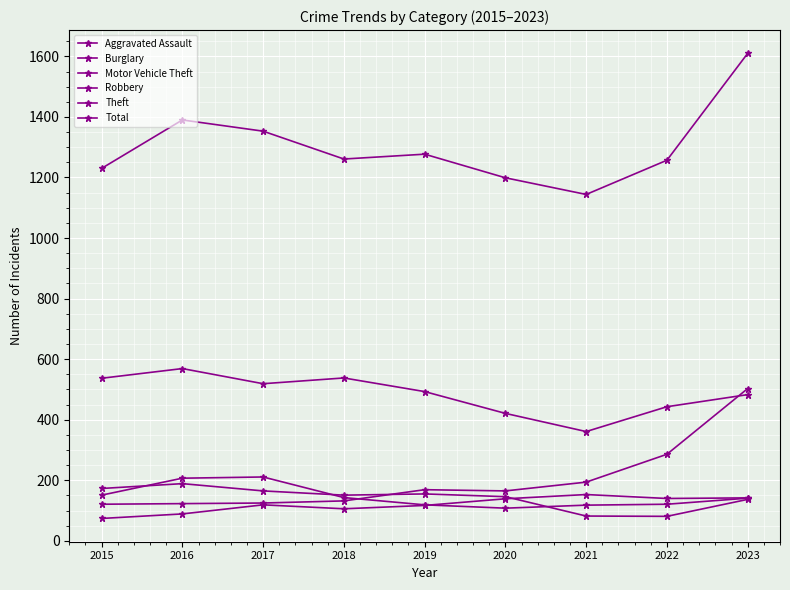

Reading left to right, extract all data points from this chart.

Aggravated Assault: 74	89	119	106	117	139	153	140	142
Burglary: 173	189	165	151	155	146	82	81	137
Motor Vehicle Theft: 121	123	125	132	169	165	194	286	503
Robbery: 151	207	211	143	119	108	118	121	141
Theft: 537	569	519	538	493	421	361	443	483
Total: 1230	1390	1353	1261	1277	1199	1144	1257	1610